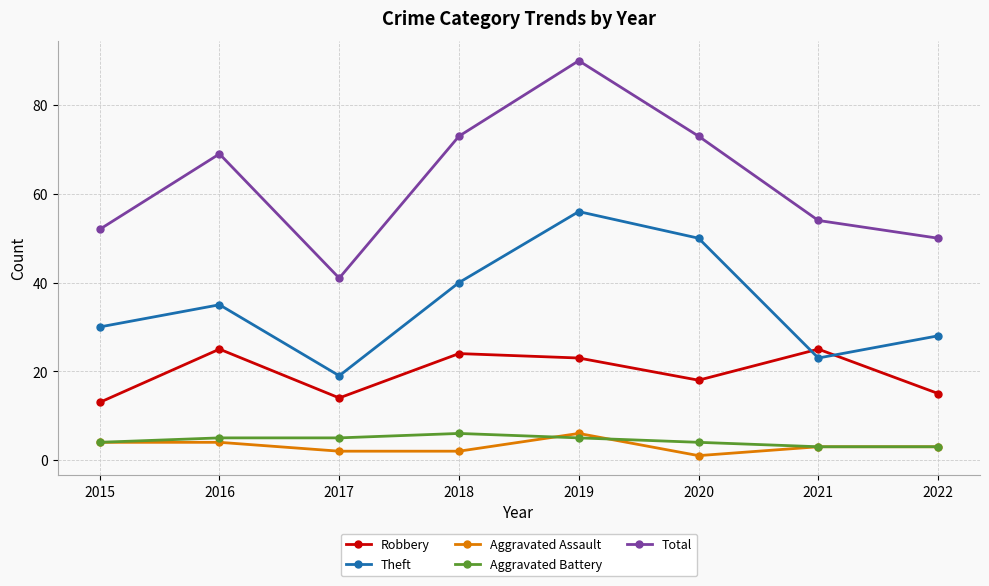

What is the highest value of the Aggravated Assault series?

6